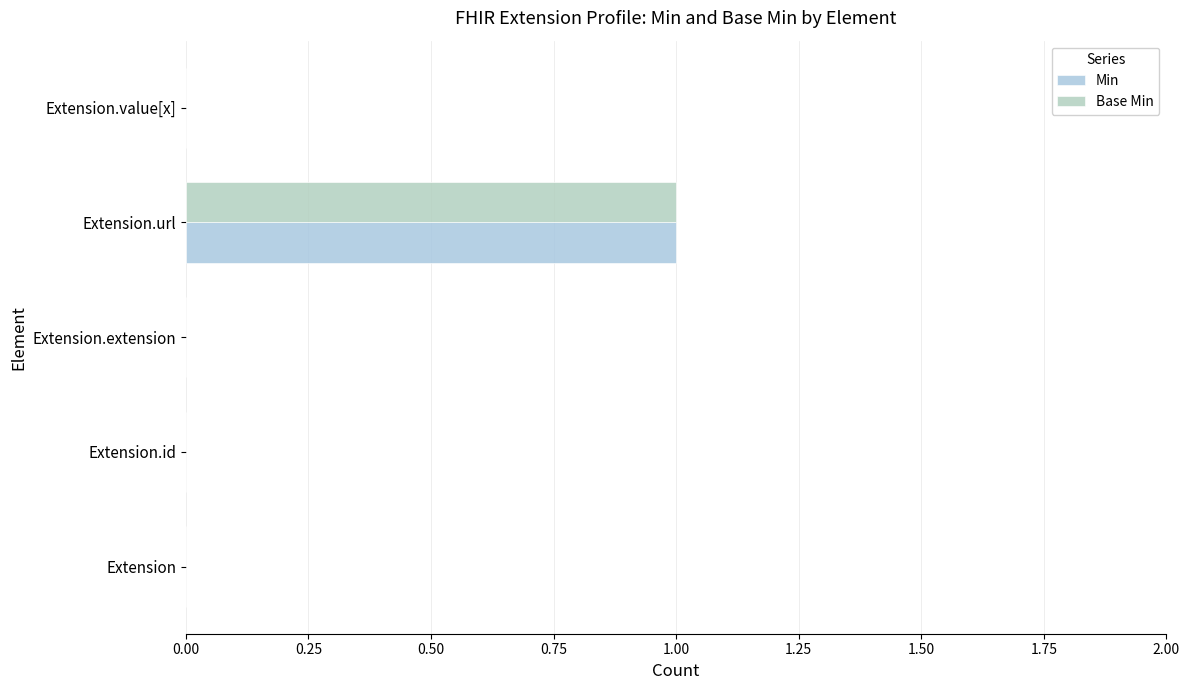

What position from the left is Extension.extension?

3